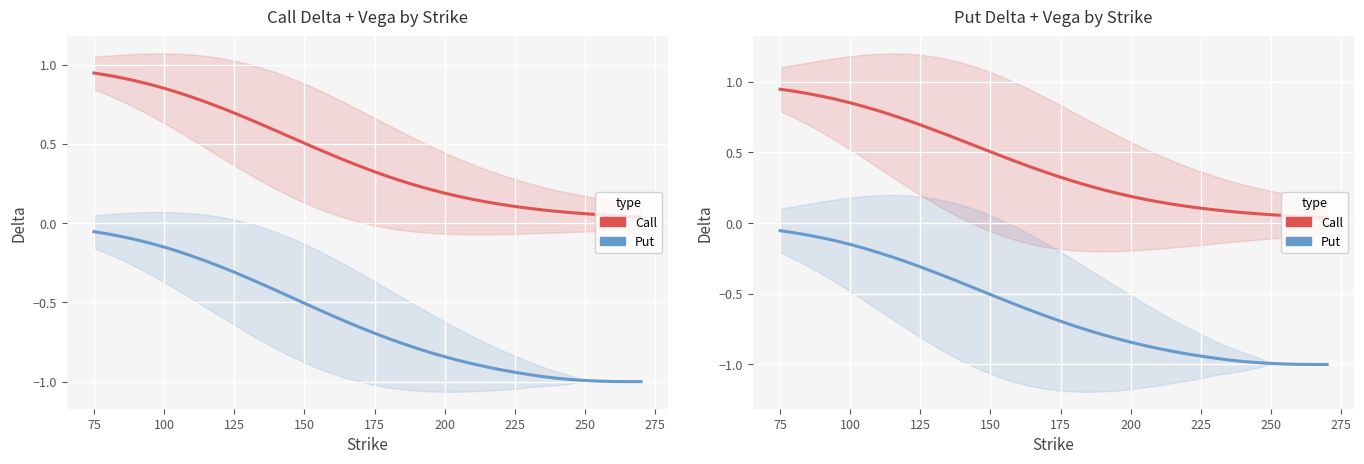

Is it true that Put delta equals -1.1 at 175?

False